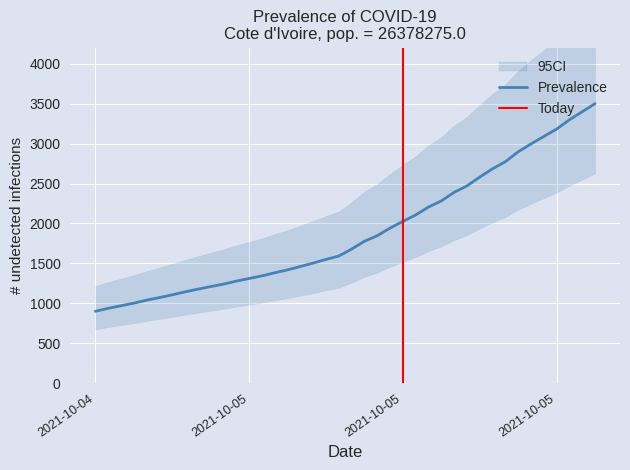

What is the maximum value shown in the chart?

3500.0